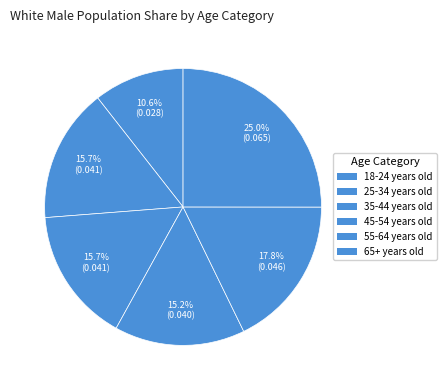

To the nearest percent, what is the combined percentage of 25-34 years old and 35-44 years old?

31%